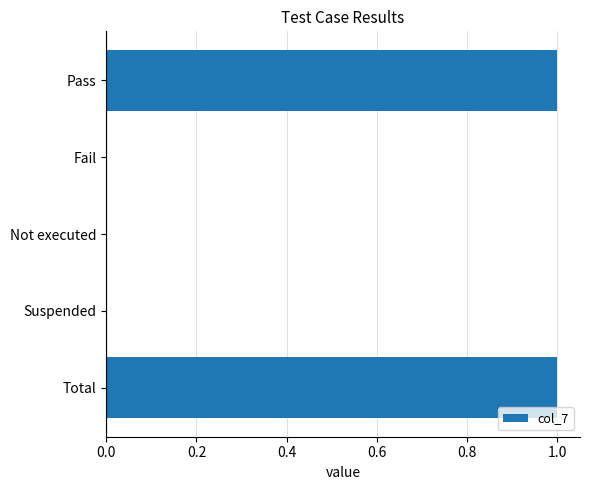

The value at Total is 2. True or false?

False